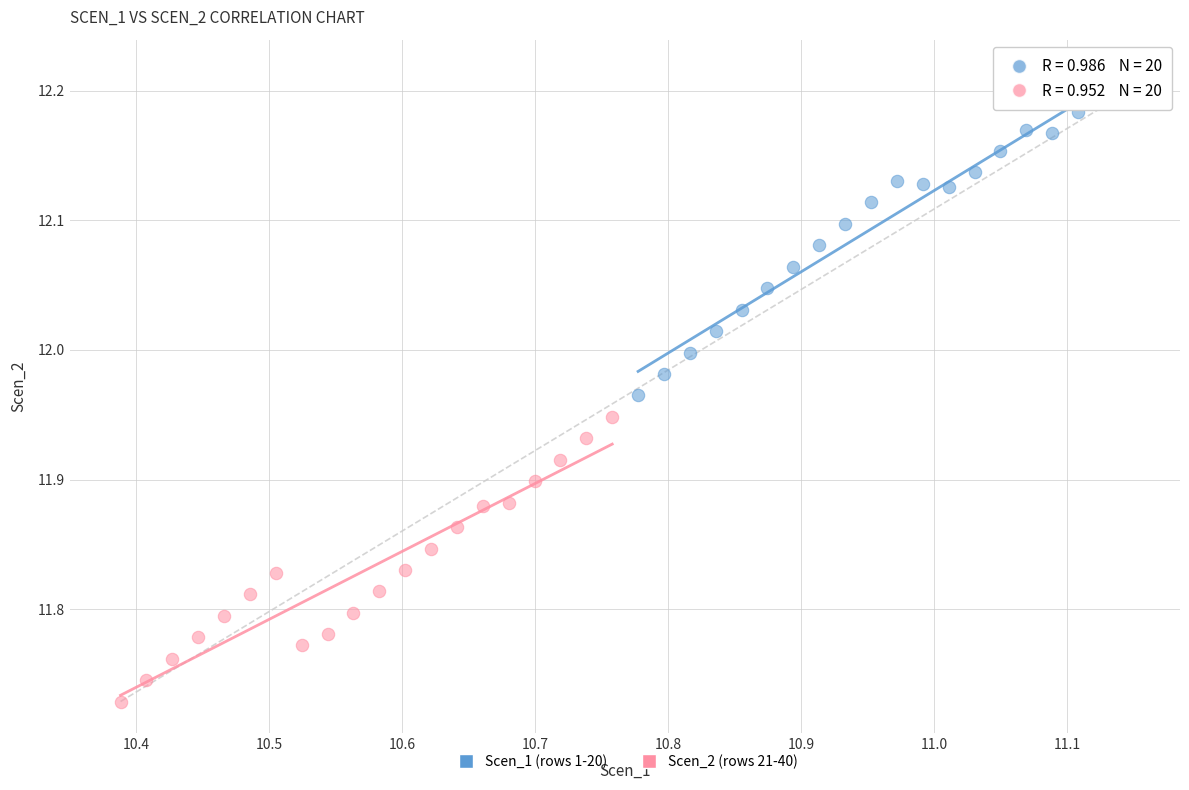

Which series has the widest spread of Y values?

Scen_1 (rows 1-20)